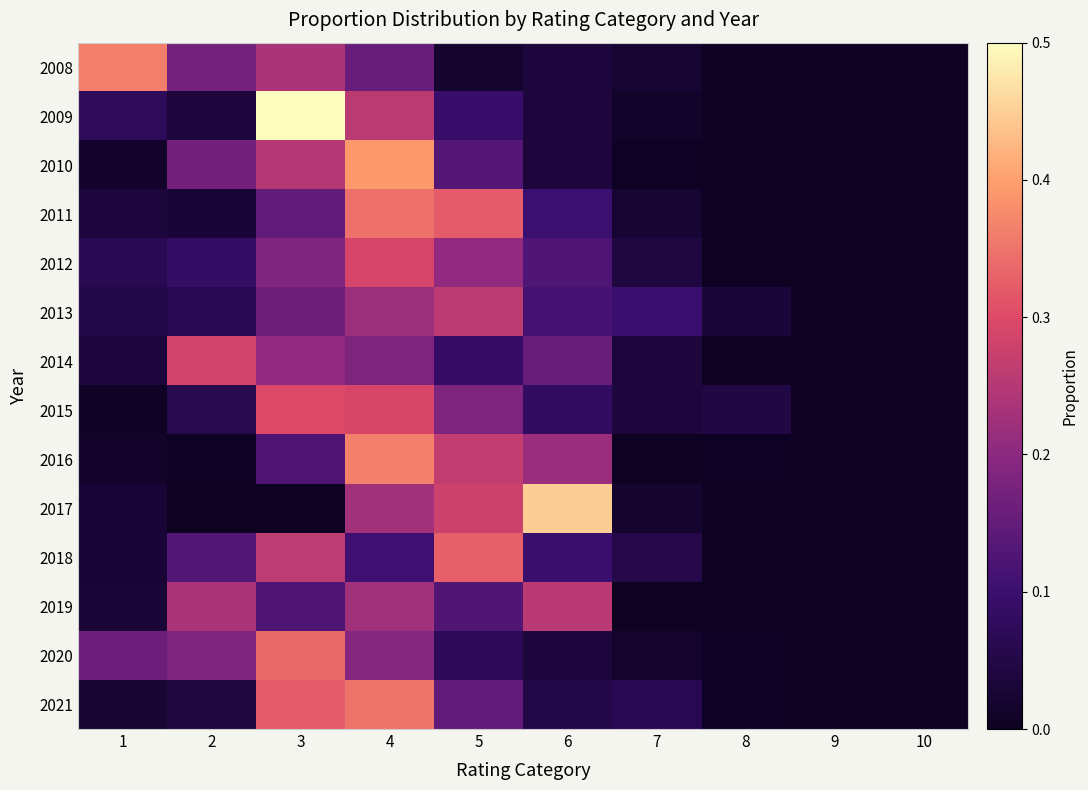

How many categories are shown in the chart?

10